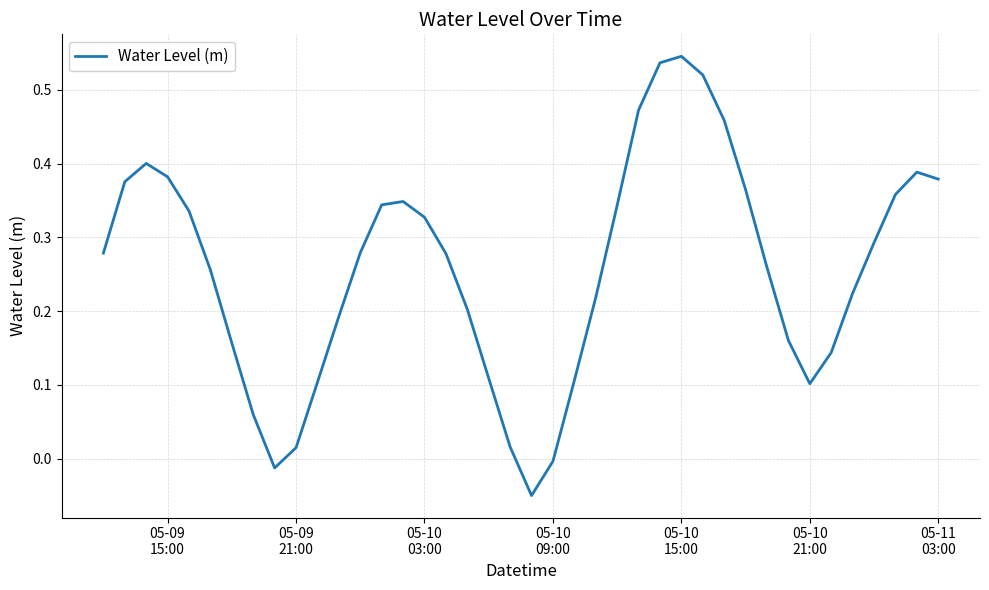

Is this an area chart (filled region under the line)?

No